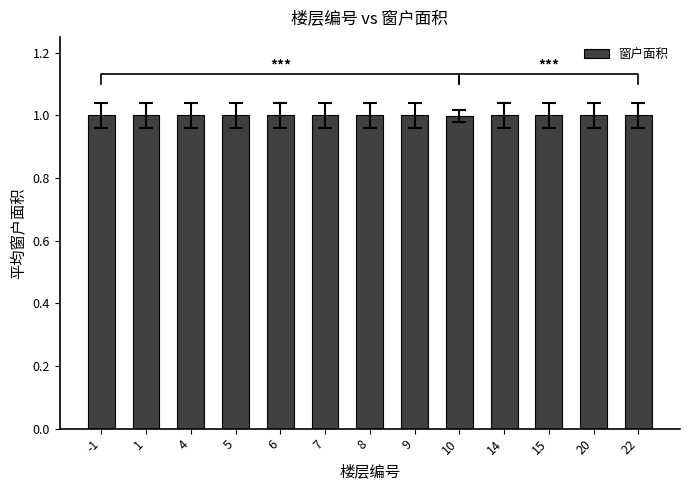

How many data points are less than 1?

1